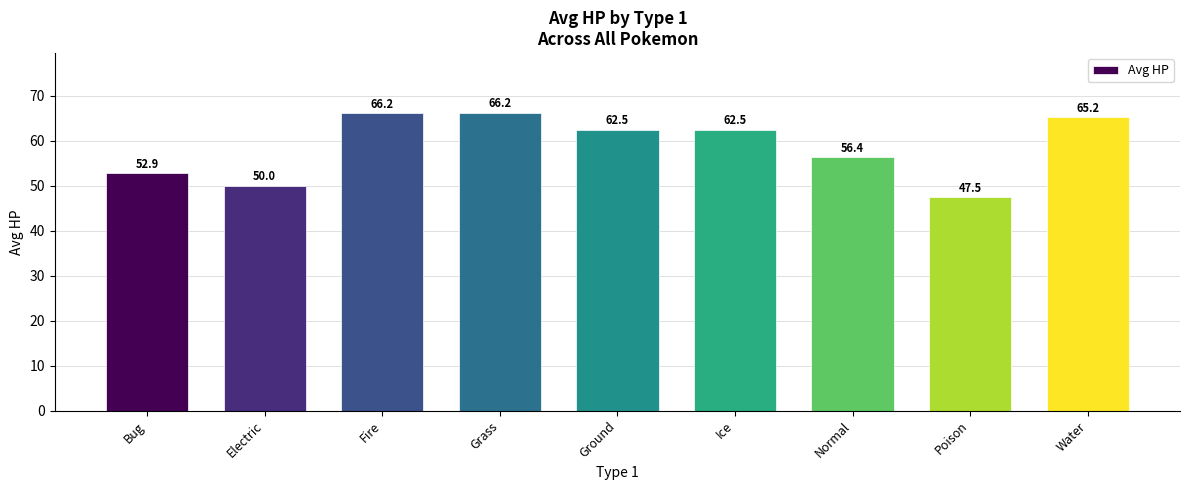

What is the smallest value displayed?

47.5